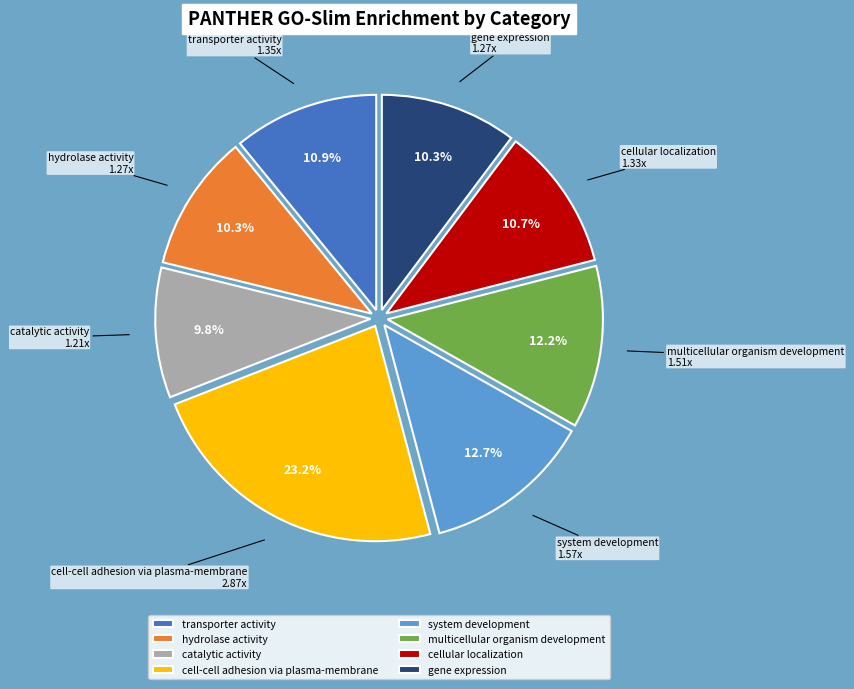

Is it true that cell-cell adhesion via plasma-membrane is 23% of the pie?

True